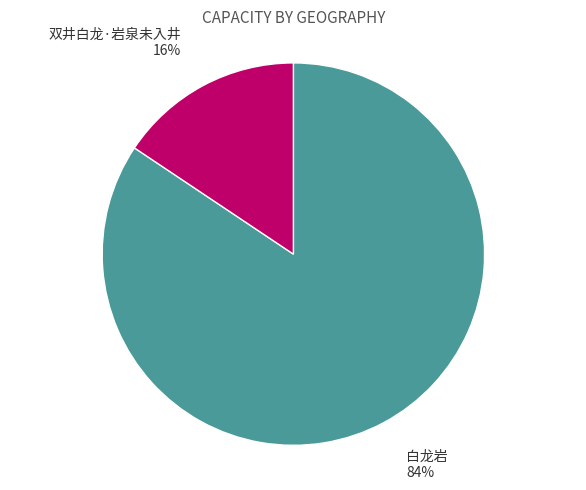

To the nearest percent, what is the combined percentage of 白龙岩 and 双井白龙·岩泉未入井?

100%